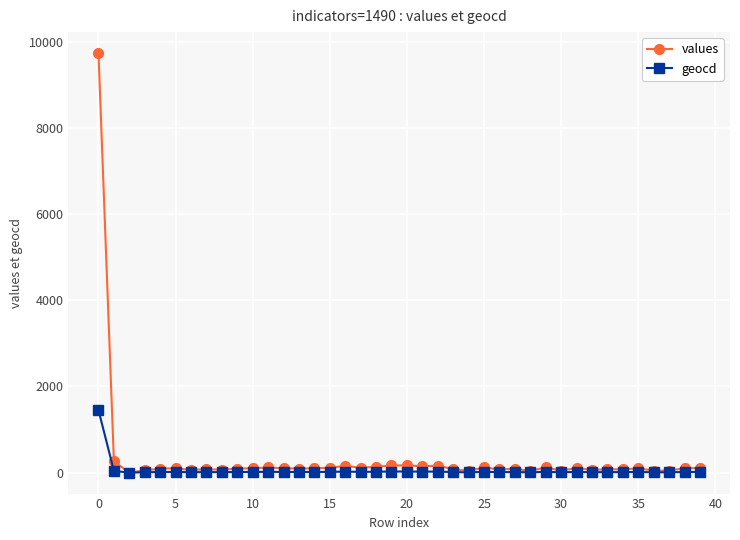

List the series in order of their overall mean, highest first.

values, geocd